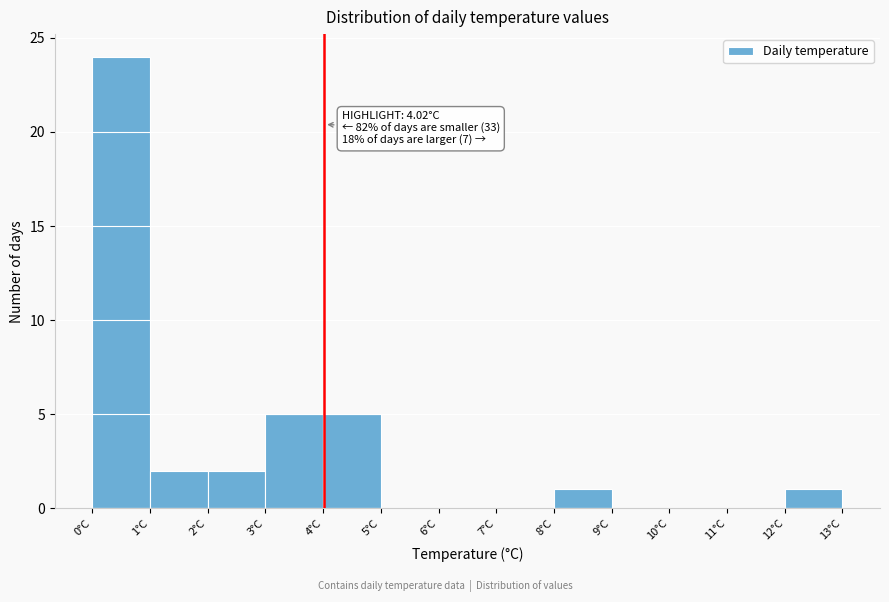

Which range on the x-axis has the tallest bar?

0 to 1